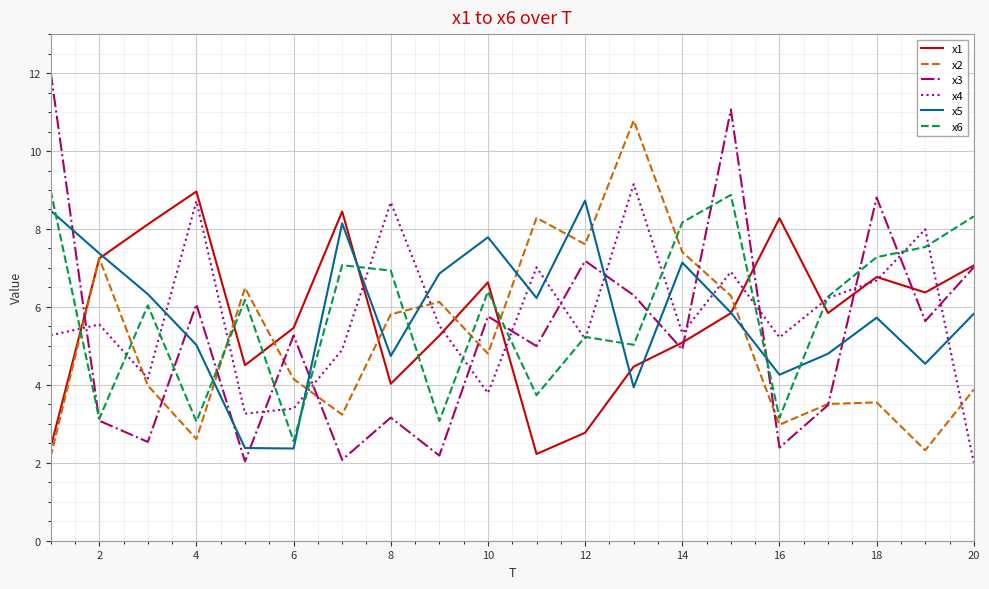

Which series ends up on top after the final intersection of x6 and x5?

x6